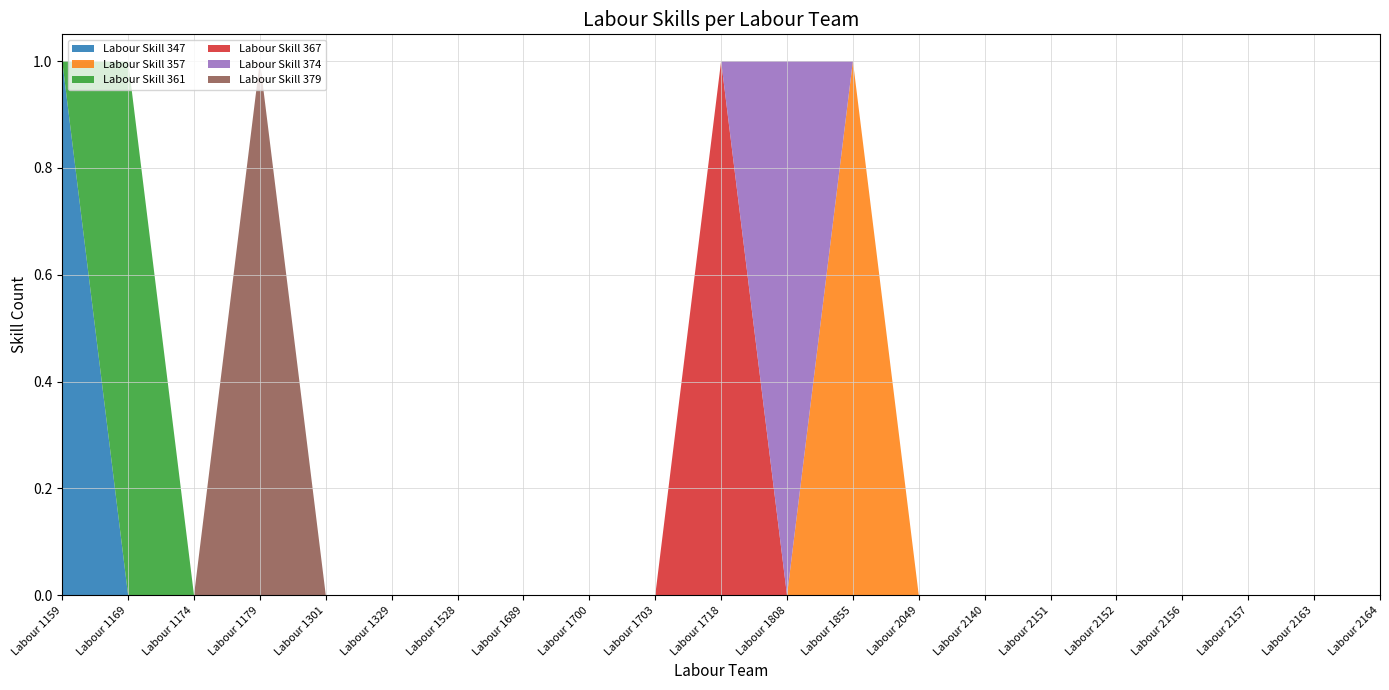

Reading left to right, transcribe all the data shown in this chart.

Labour Skill 347: 1	0	0	0	0	0	0	0	0	0	0	0	0	0	0	0	0	0	0	0	0
Labour Skill 357: 0	0	0	0	0	0	0	0	0	0	0	0	1	0	0	0	0	0	0	0	0
Labour Skill 361: 0	1	0	0	0	0	0	0	0	0	0	0	0	0	0	0	0	0	0	0	0
Labour Skill 367: 0	0	0	0	0	0	0	0	0	0	1	0	0	0	0	0	0	0	0	0	0
Labour Skill 374: 0	0	0	0	0	0	0	0	0	0	0	1	0	0	0	0	0	0	0	0	0
Labour Skill 379: 0	0	0	1	0	0	0	0	0	0	0	0	0	0	0	0	0	0	0	0	0